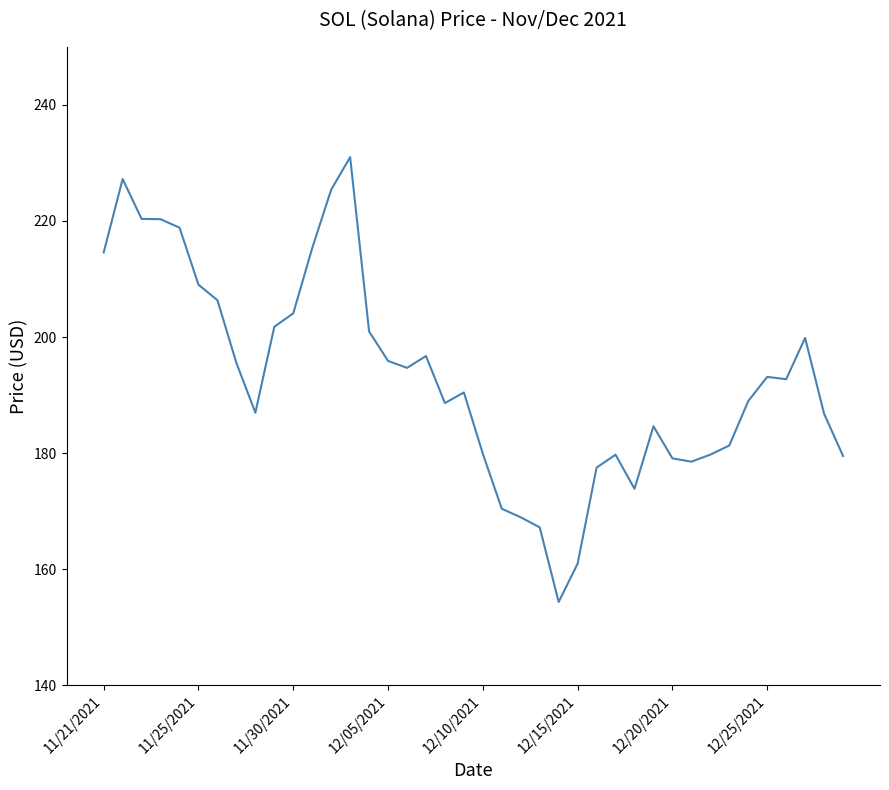

What is the greatest value displayed?

231.0